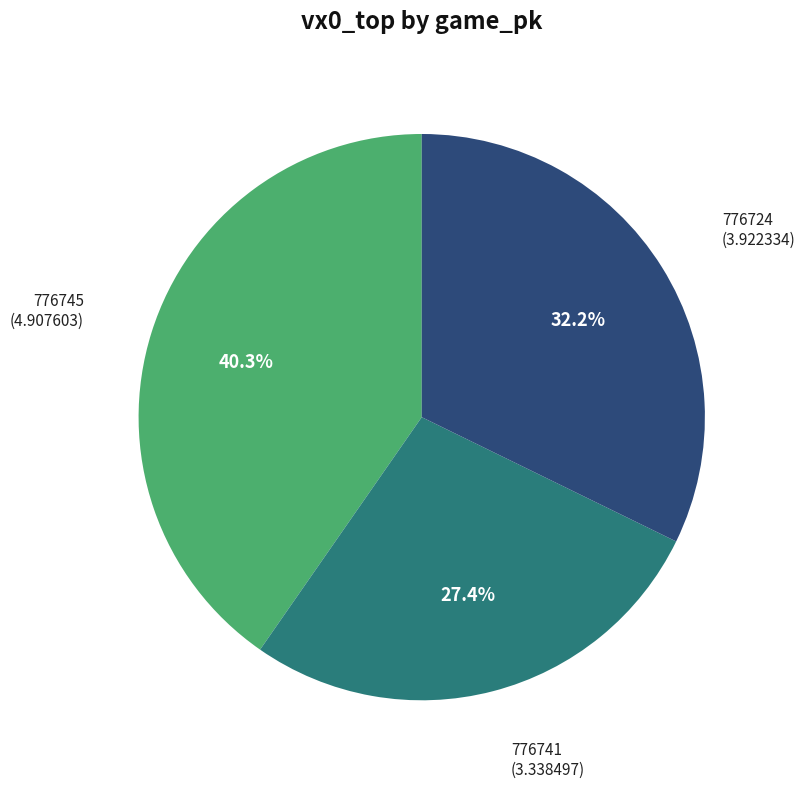

To the nearest percent, what is the combined percentage of 776741 and 776745?

68%